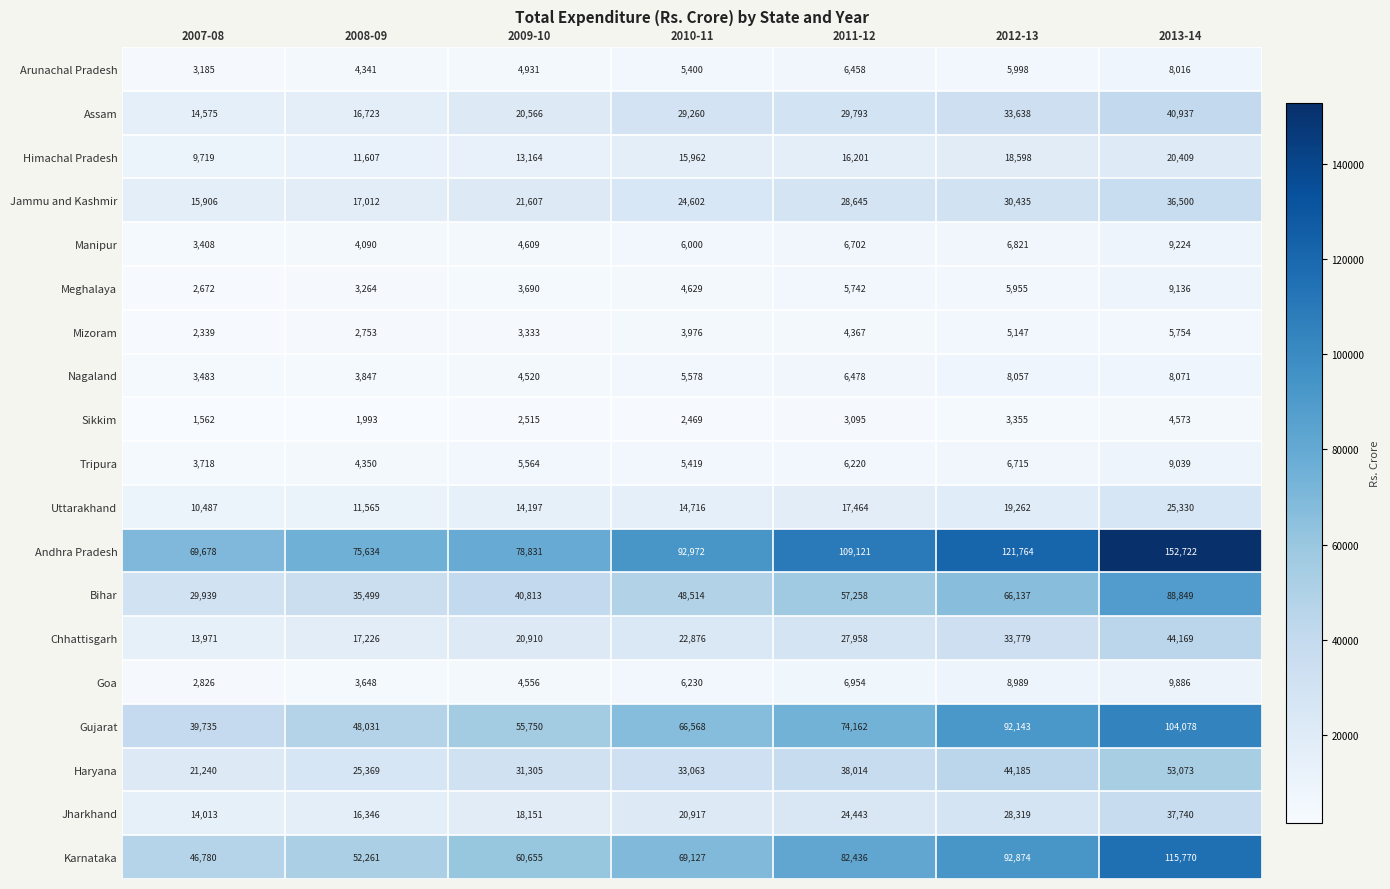

What is the sum of all Uttarakhand values?

113021